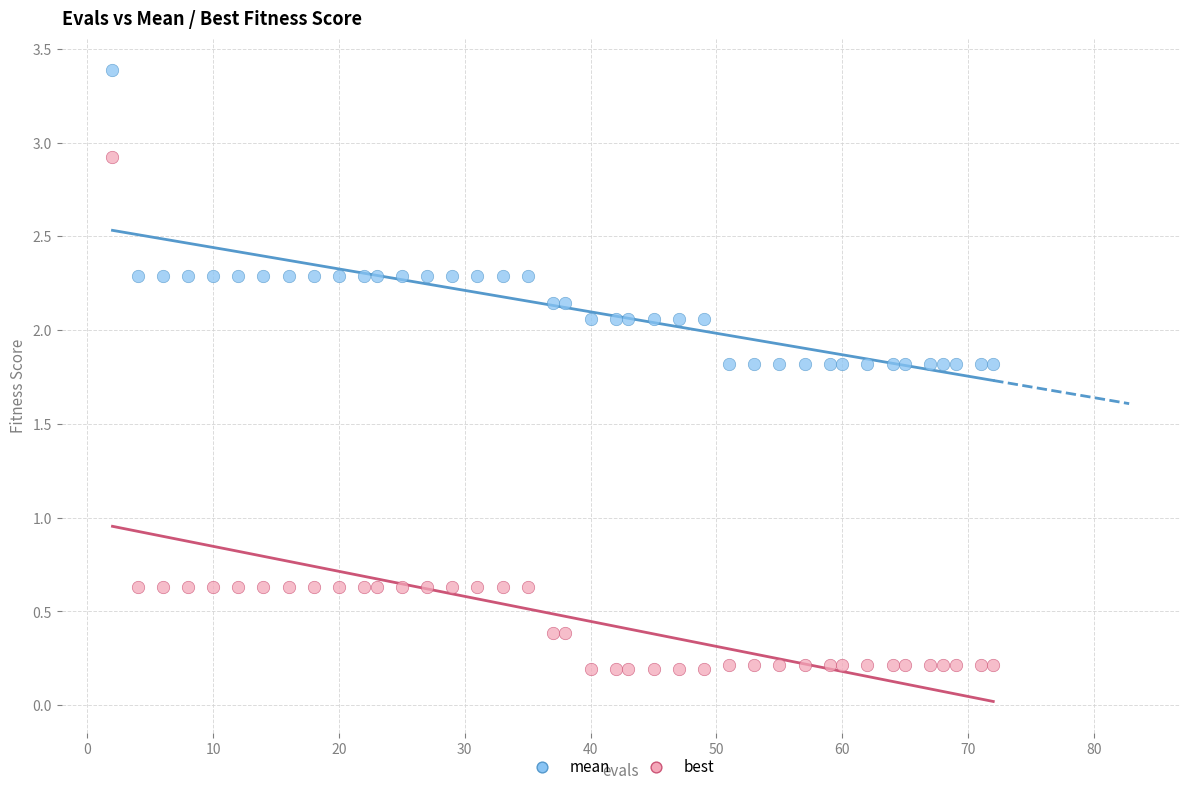

What are all the series names shown in the legend?

mean, best